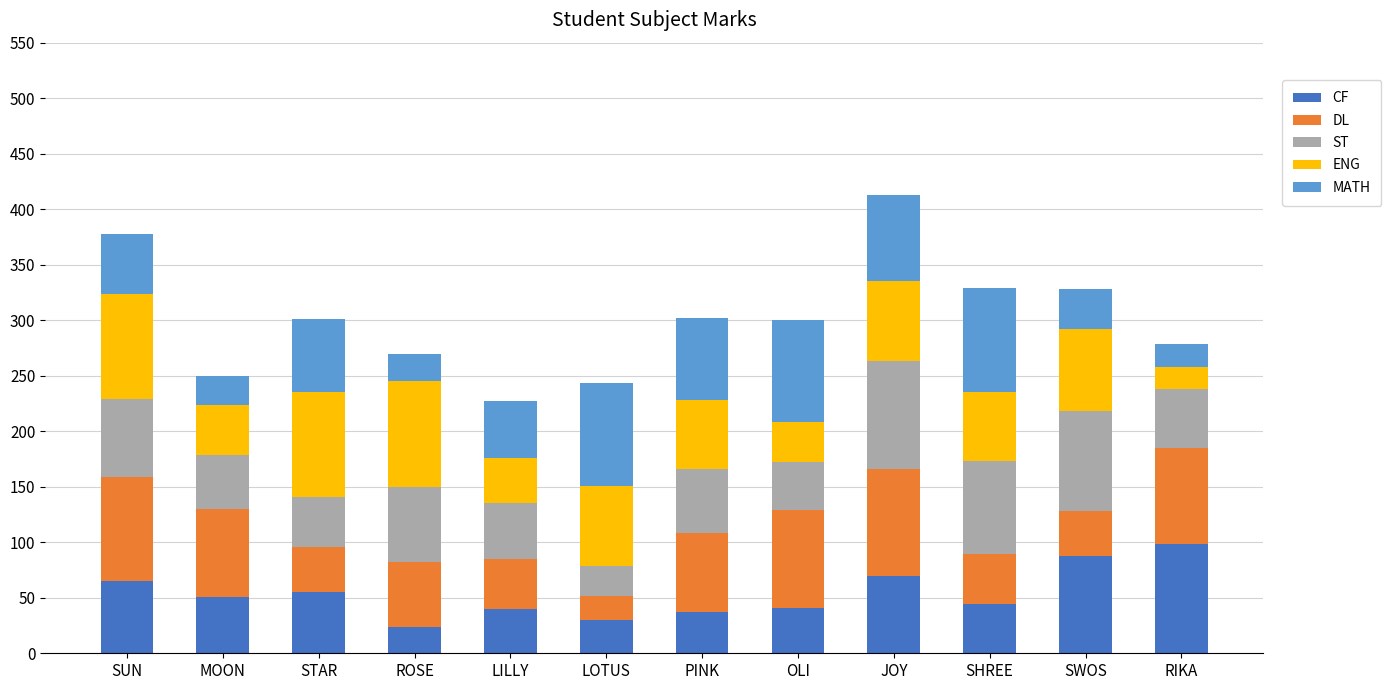

What is the total value across all series at ROSE?

270